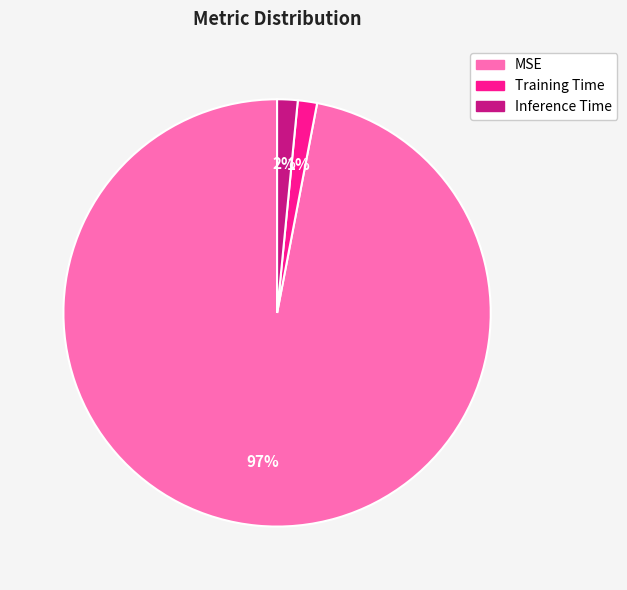

To the nearest percent, what is the combined percentage of Training Time and Inference Time?

3%